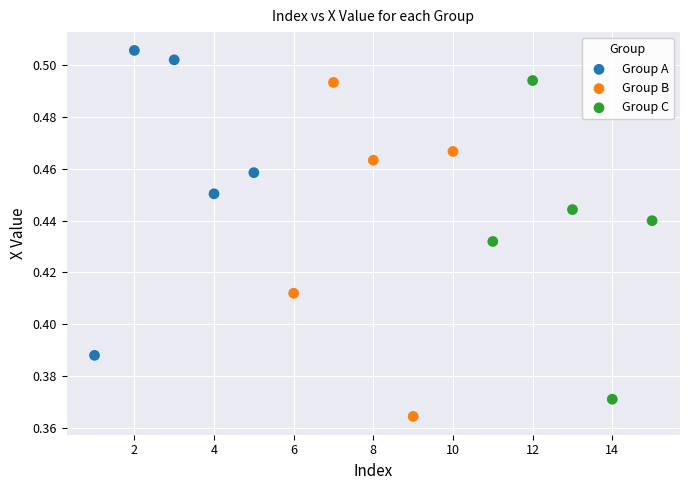

What are all the series names shown in the legend?

Group A, Group B, Group C